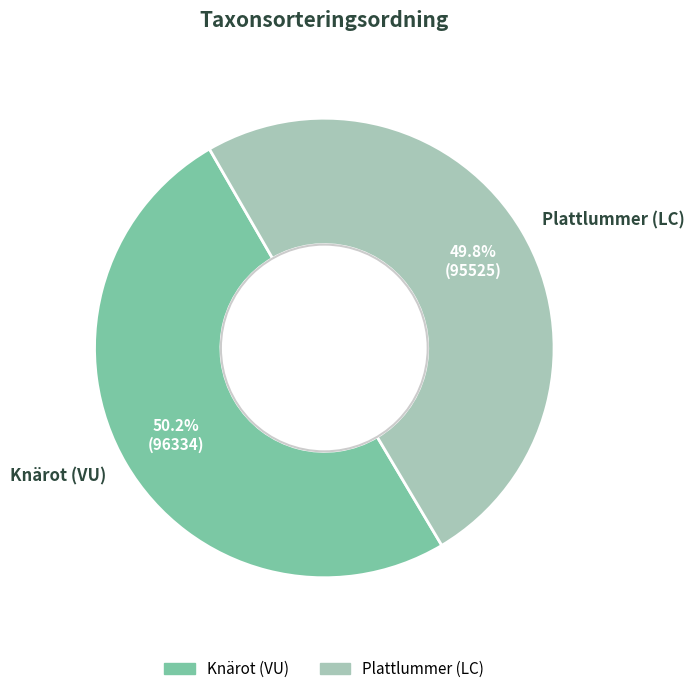

To the nearest percent, what is the average slice percentage?

50%